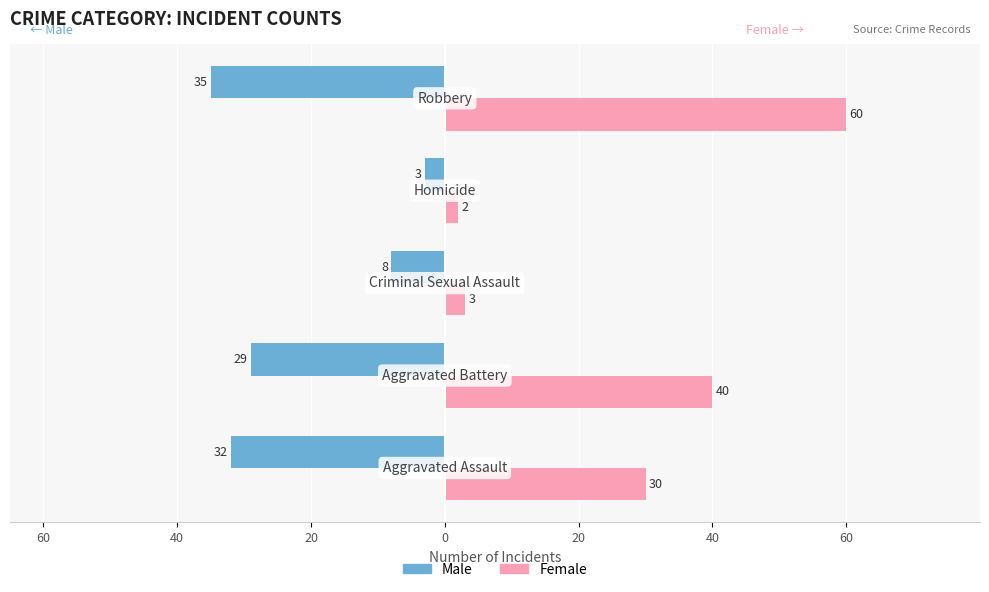

What is the difference between the maximum and minimum values in the Female series?

58